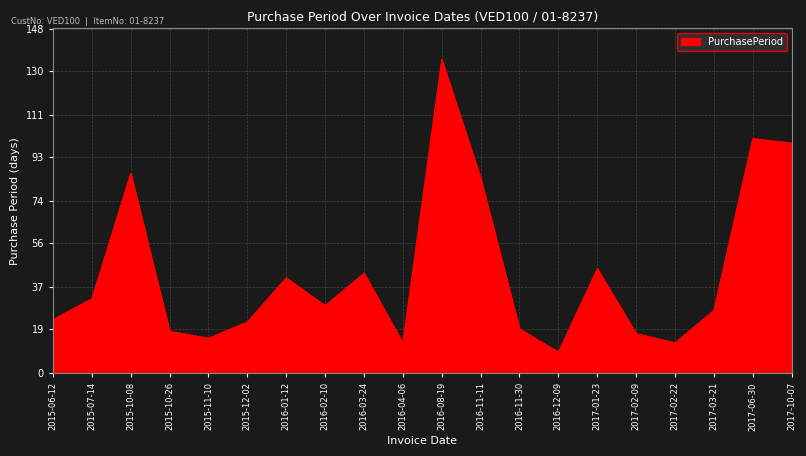

What is the minimum value shown in the chart?

9